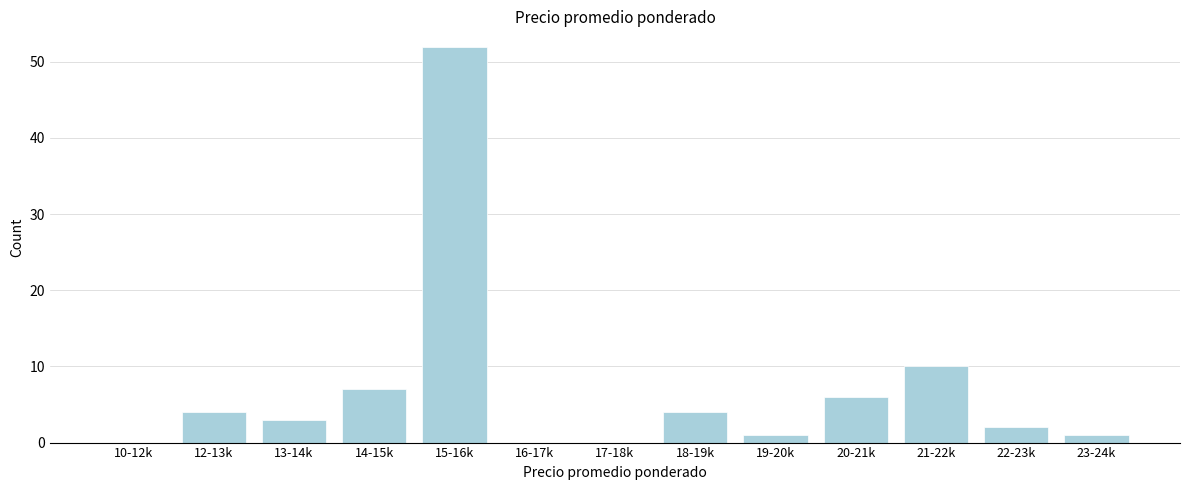

Reading right to left, what are all the values shown in this chart?

23-24k=1	22-23k=2	21-22k=10	20-21k=6	19-20k=1	18-19k=4	17-18k=0	16-17k=0	15-16k=52	14-15k=7	13-14k=3	12-13k=4	10-12k=0